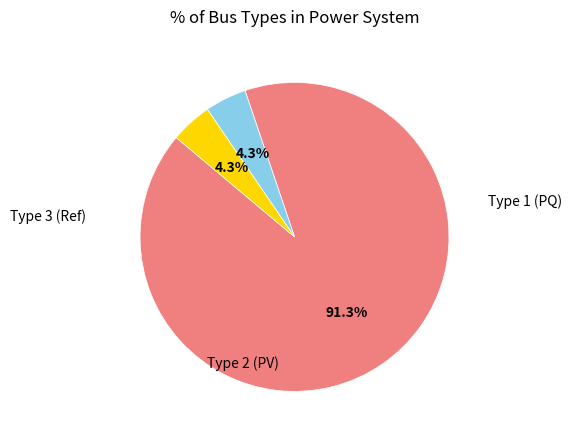

Is there a majority slice in this chart?

Yes